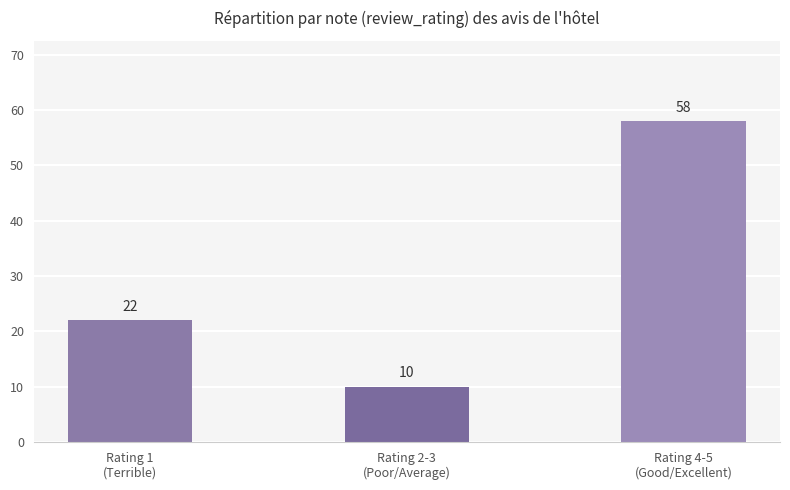

Reading right to left, extract all data points from this chart.

58	10	22